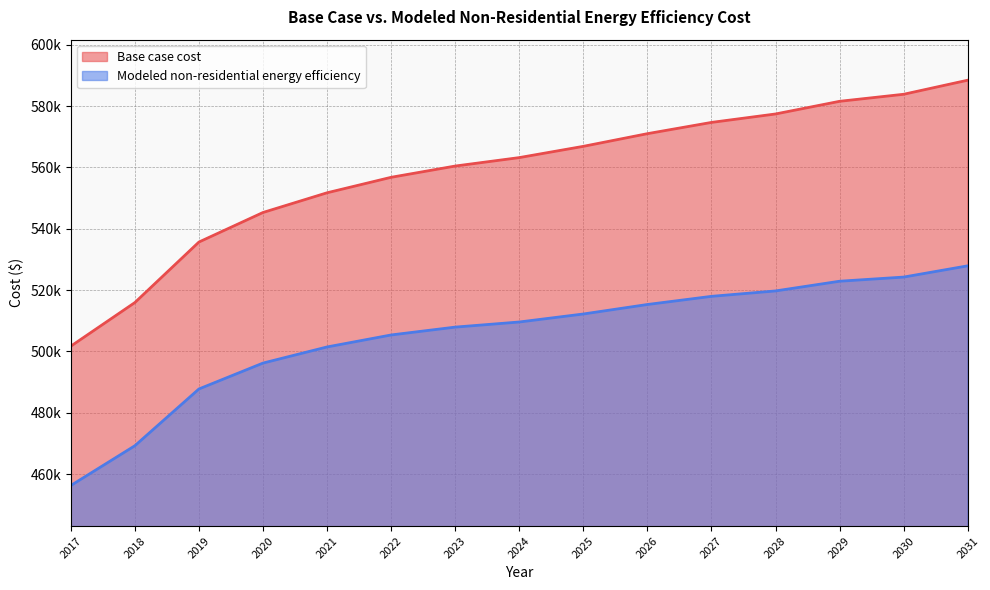

What value does the Modeled non-residential energy efficiency line series have at 2024?

509601.6